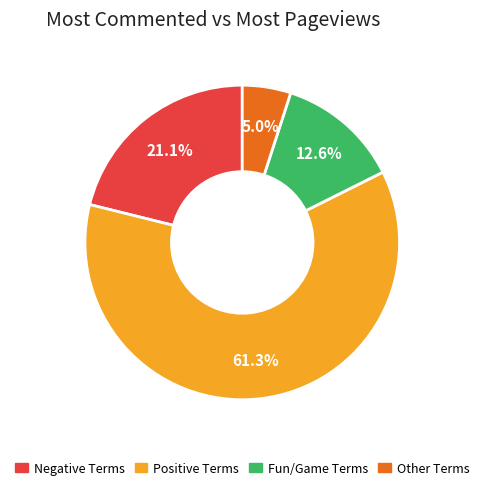

Is there any slice that represents more than half of the pie?

Yes